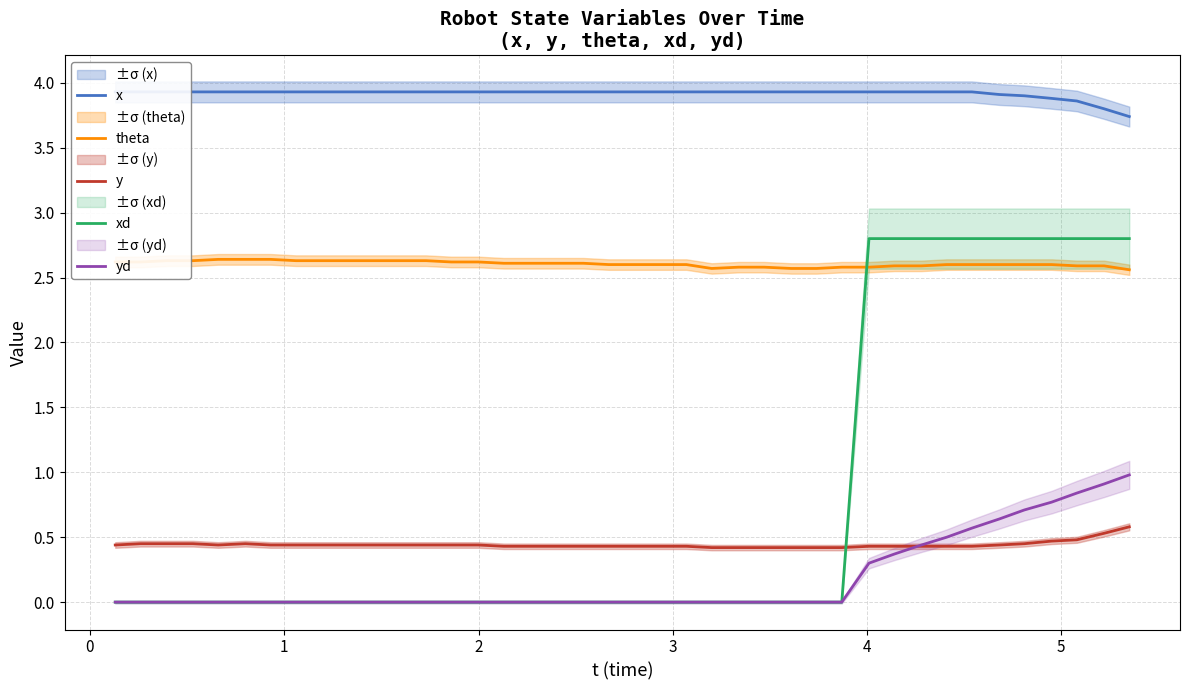

True or false: yd and theta cross at least once.

False